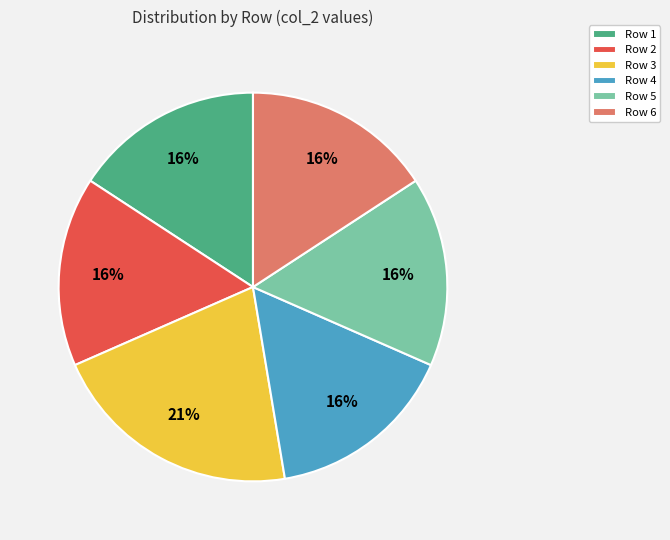

Does any single category account for the majority?

No